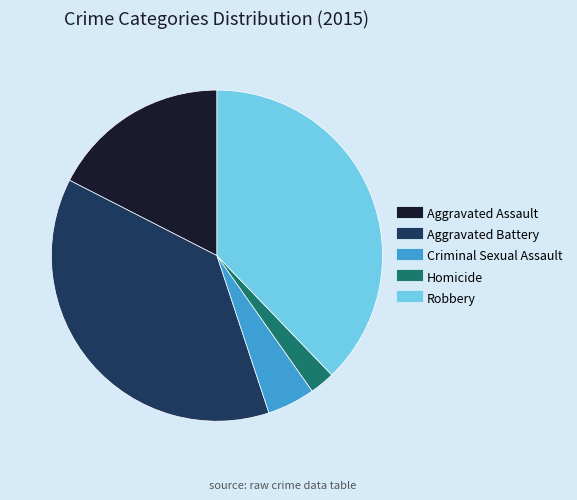

Do Robbery and Aggravated Battery together represent more than half of the pie?

Yes